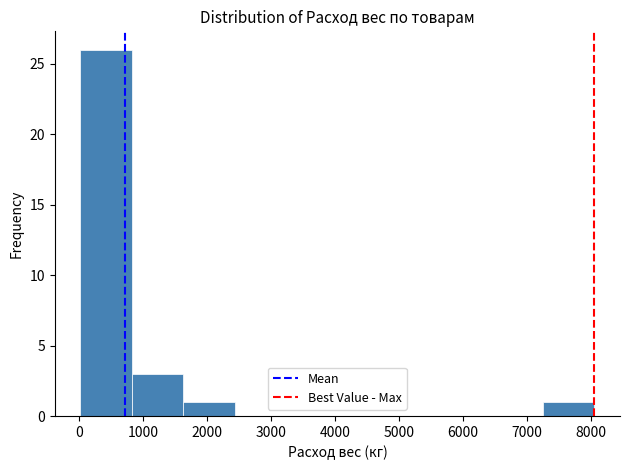

Reading left to right, transcribe this chart: for each bar, give the range it covers on the x-axis and its height. Neither the bar edges nor the heights are printed on the chart, so give them approximately, as read against the axes.

0 to 800: 26
800 to 1600: 3
1600 to 2400: 1
2400 to 3200: 0
3200 to 4000: 0
4000 to 4800: 0
4800 to 5600: 0
5600 to 6400: 0
6400 to 7300: 0
7300 to 8100: 1